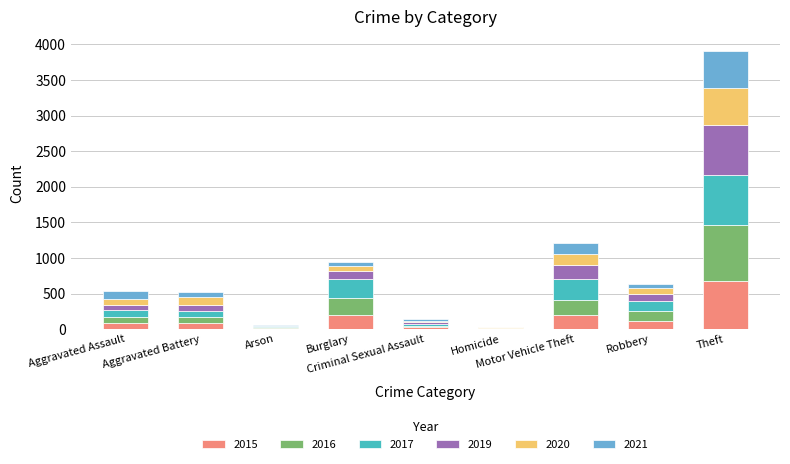

The value of 2016 at Robbery is 261. True or false?

False